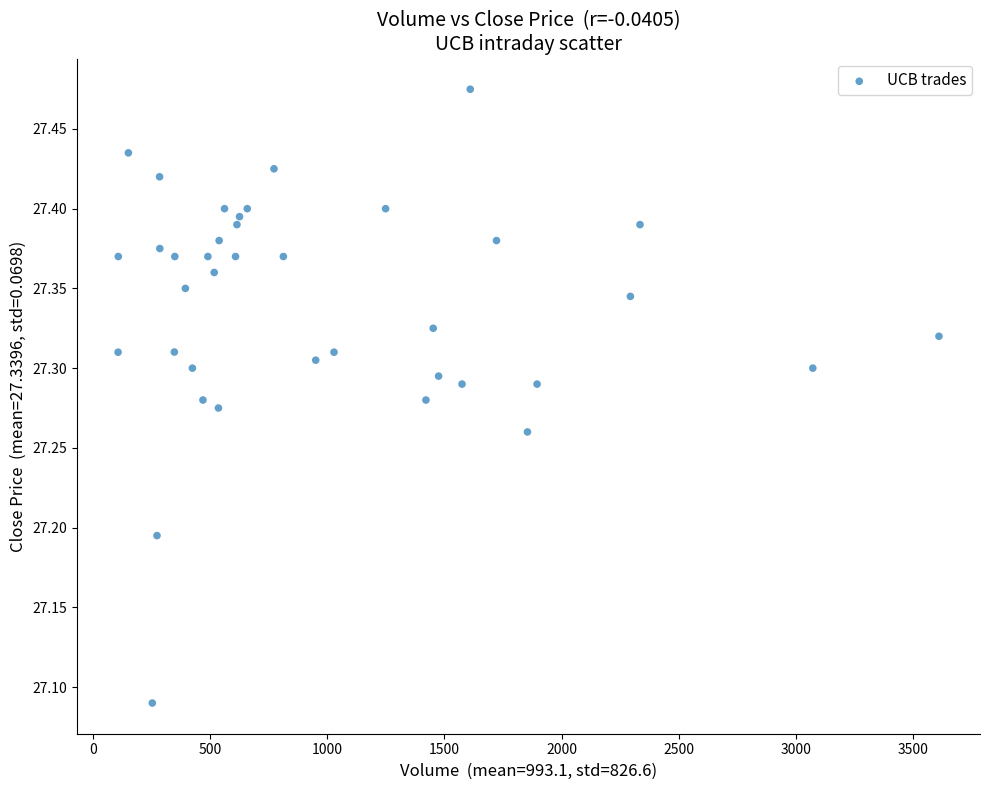

What is the range of X values (max minus min)?

3501.0